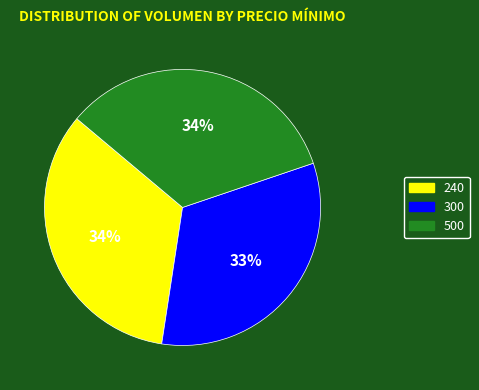

Which category has the smallest portion of the pie?

300